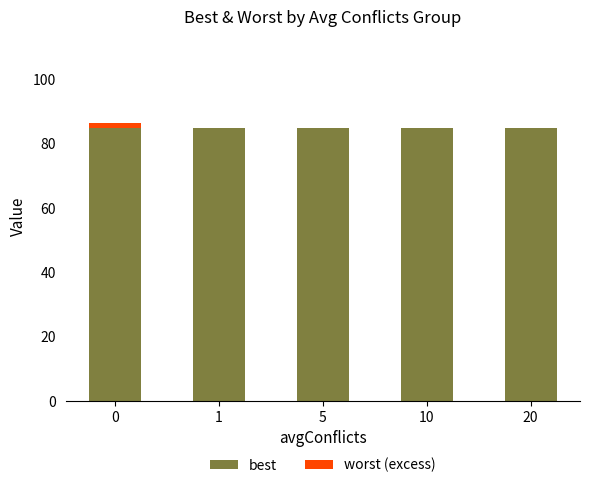

The value of best at 1 is 137.1. True or false?

False